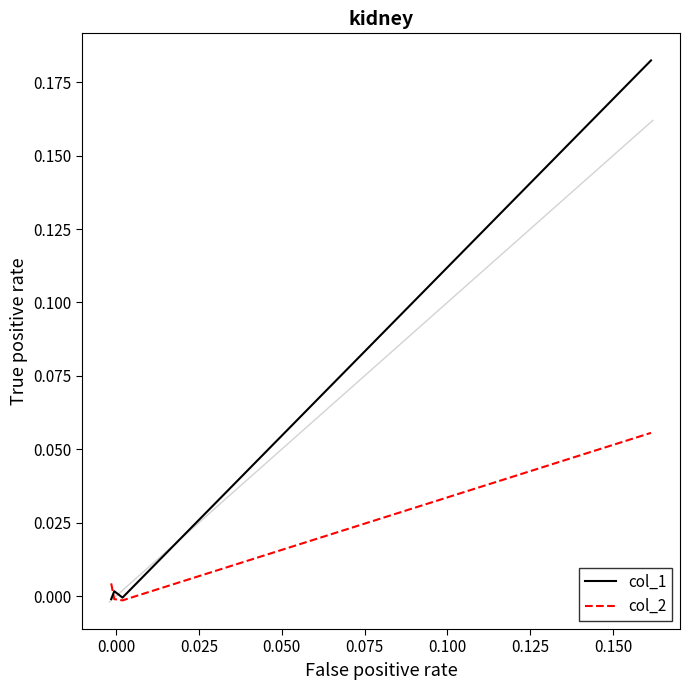

Which series has the largest total across all categories?

col_1